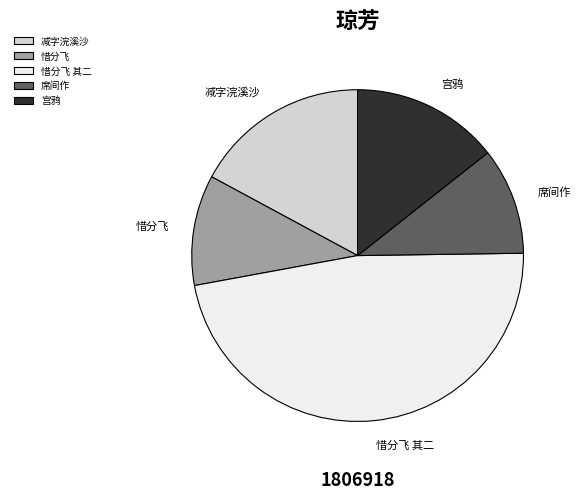

The 惜分飞 slice represents 11% of the pie. True or false?

True